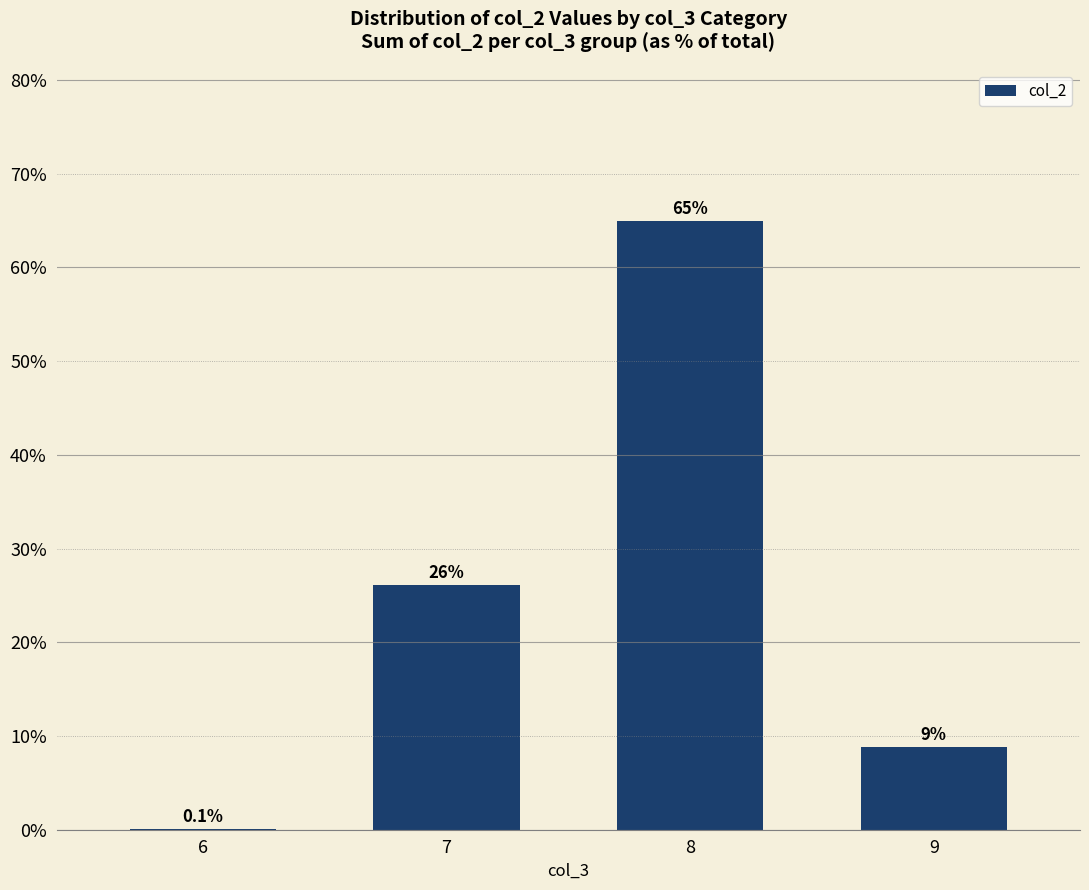

What is the difference between the values at 8 and 6?

64.8